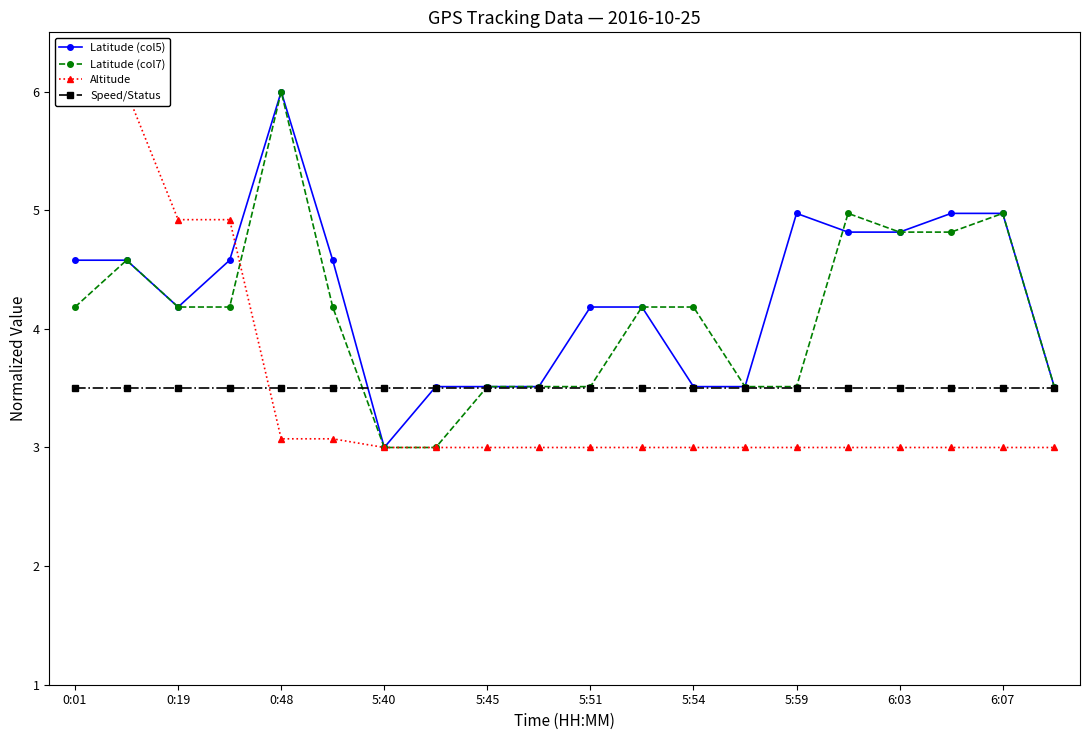

True or false: Latitude (col5) has a value of 8.0 at 6:03.

False